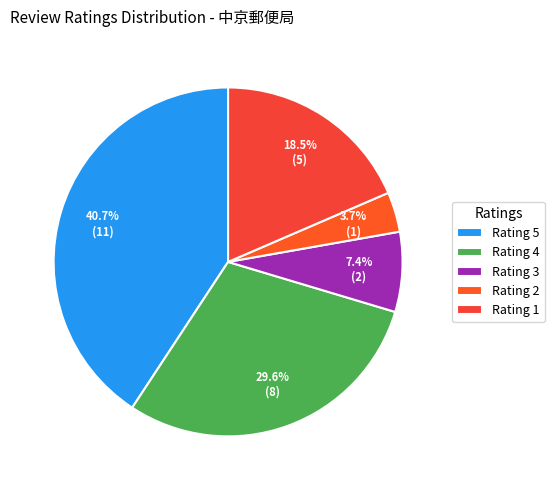

Is there any slice that represents more than half of the pie?

No